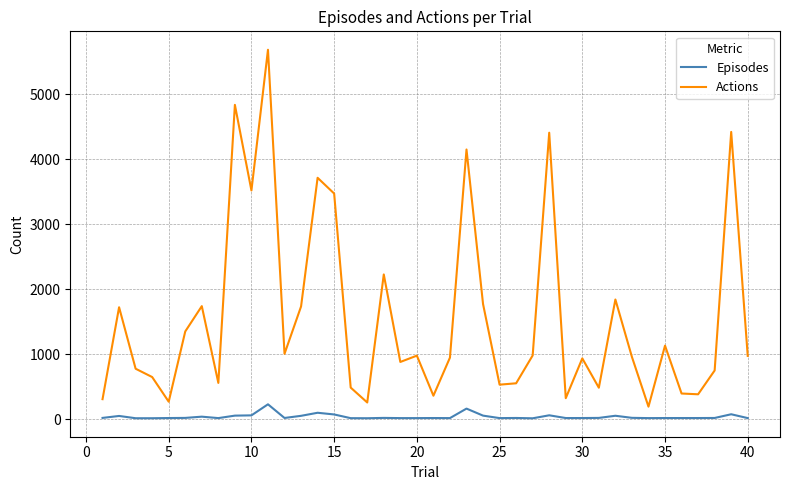

Which series has the widest spread of values?

Actions